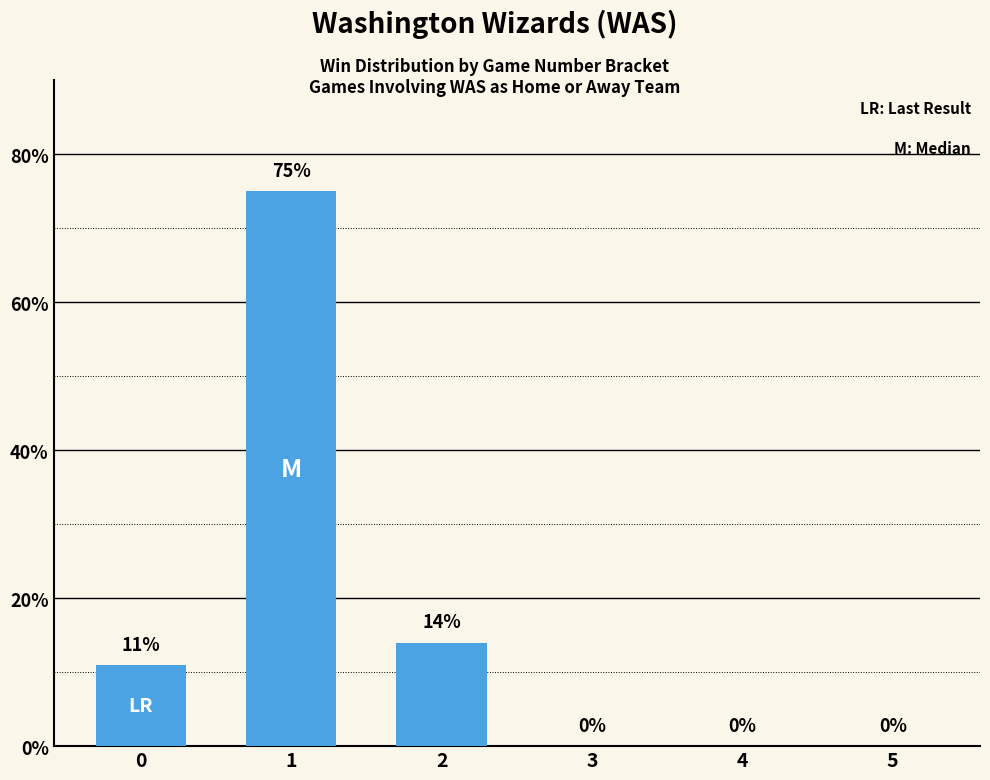

Reading left to right, transcribe all the data shown in this chart.

11	75	14	0	0	0